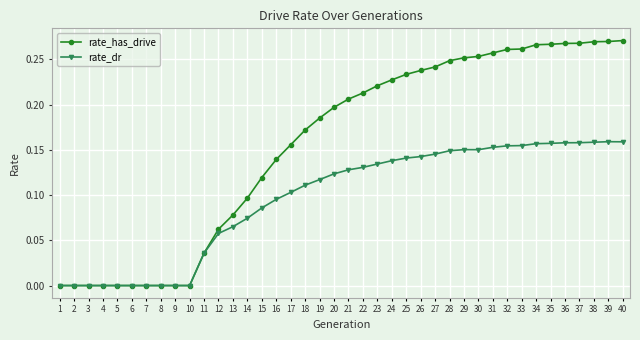

What is the total value across all series at 31?

0.4